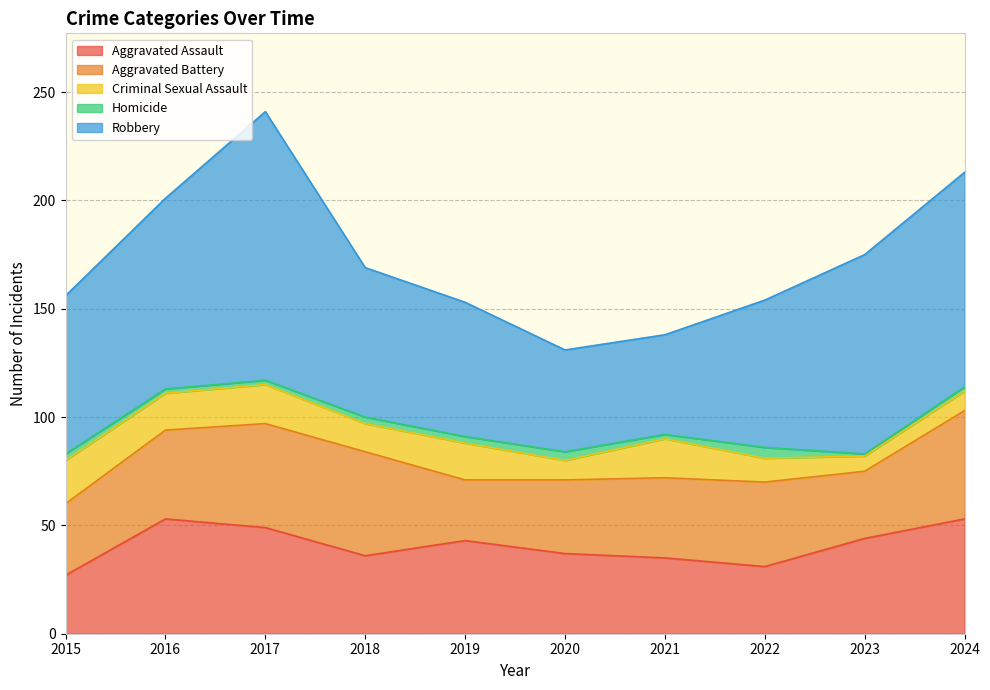

How many distinct data groups are displayed?

5